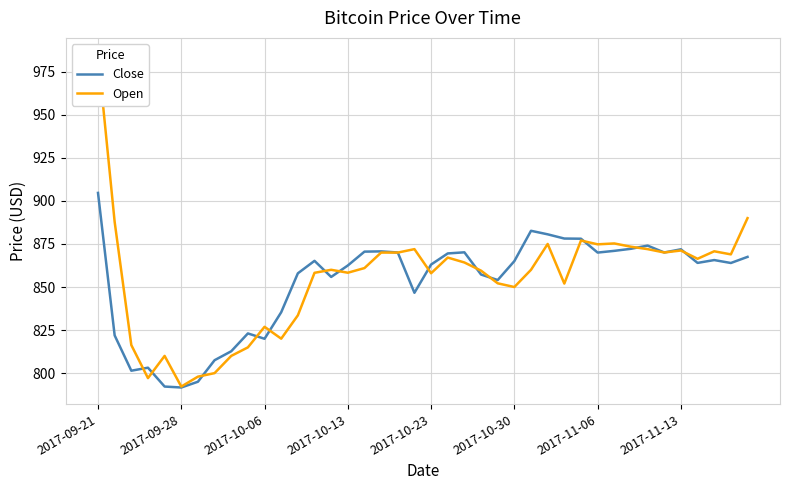

Rank the series by their average value, from lowest to highest.

Close, Open